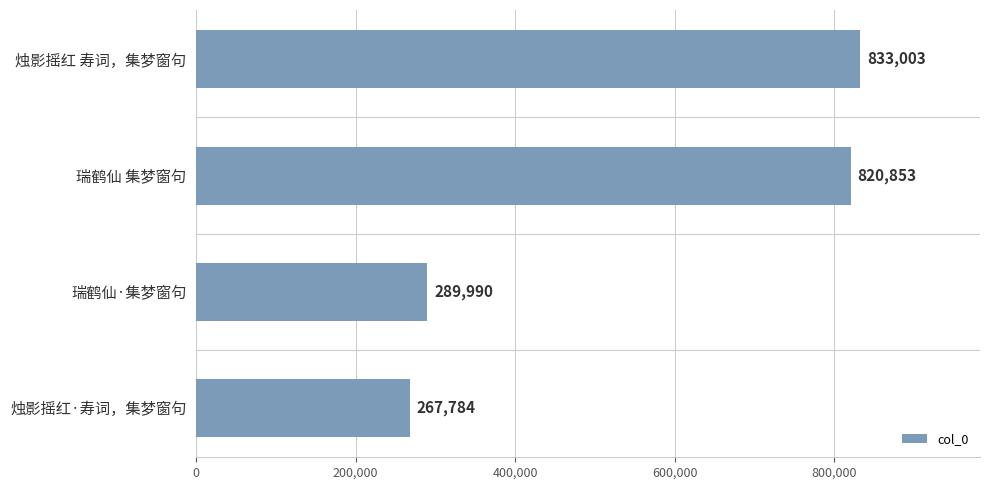

What is the difference between the second highest and minimum values?

553069